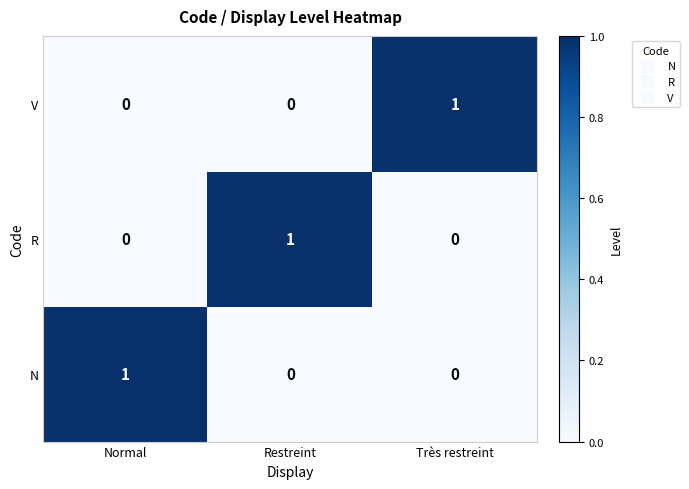

Is it true that N equals 0 at Très restreint?

True